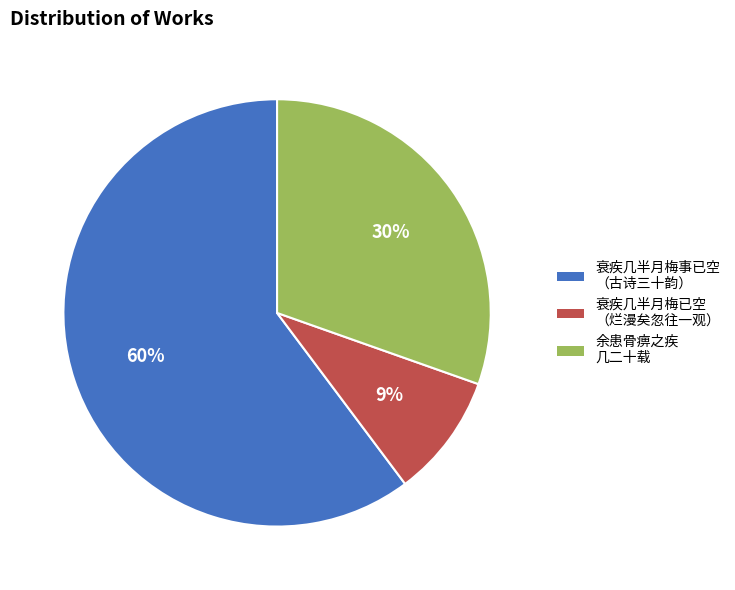

How many segments does this pie chart have?

3